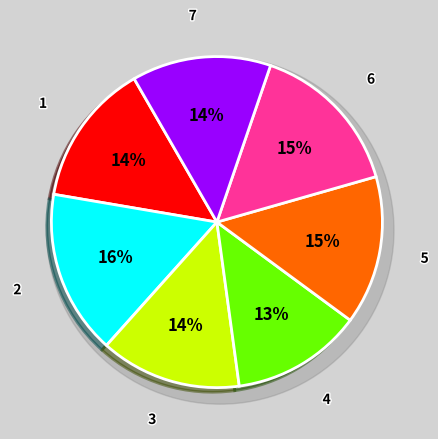

How many segments does this pie chart have?

7